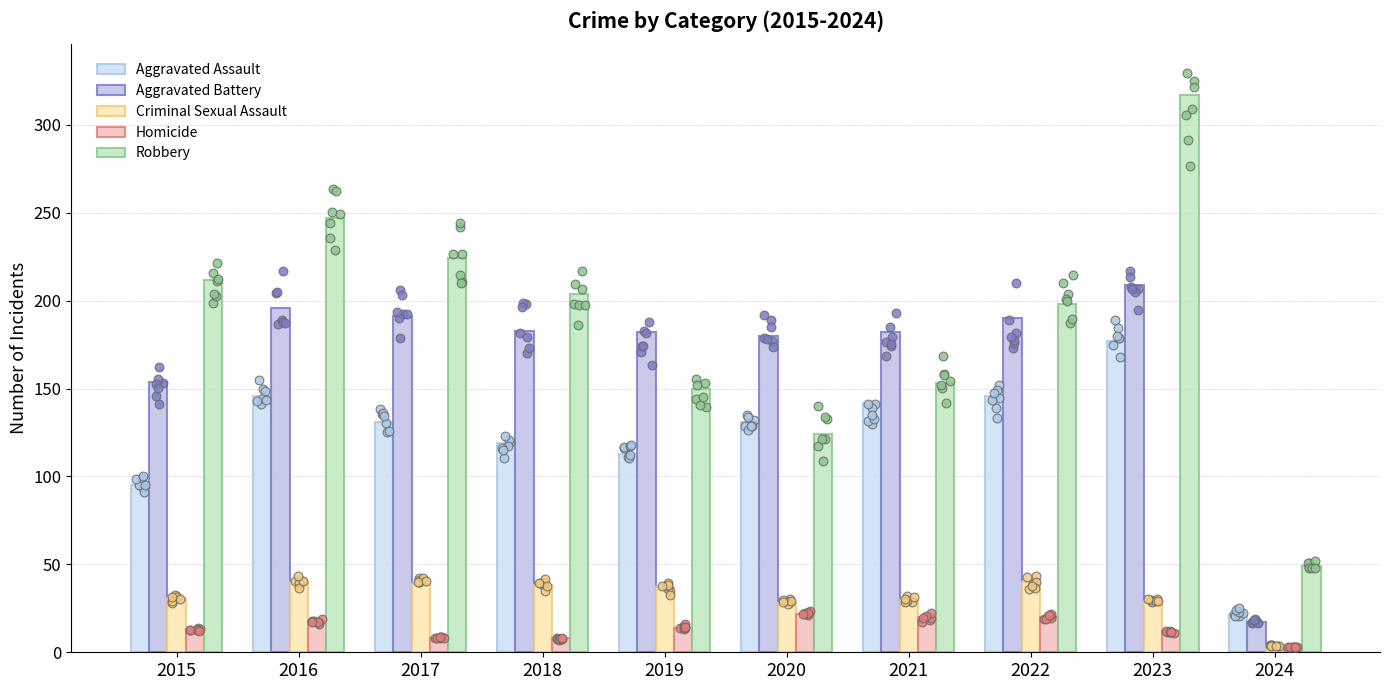

Is the value of Aggravated Assault at 2018 greater than the value of Robbery at 2021?

No